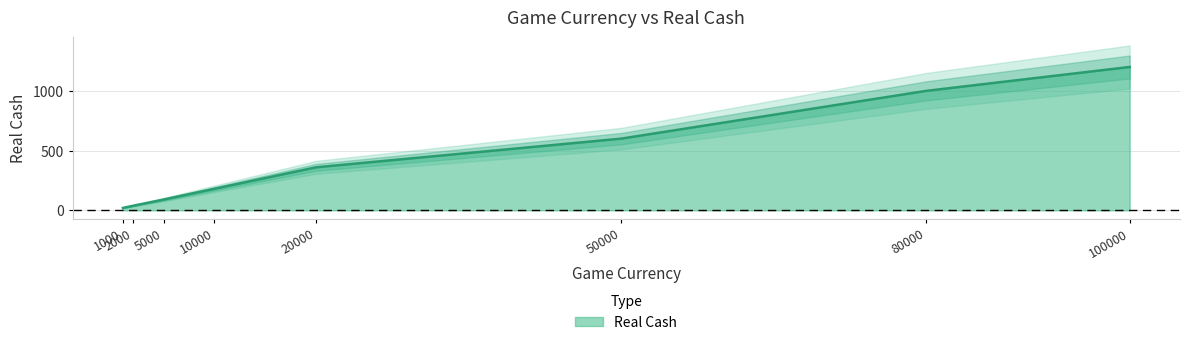

List the labels in order of value, largest first.

100000, 80000, 50000, 20000, 10000, 5000, 2000, 1000